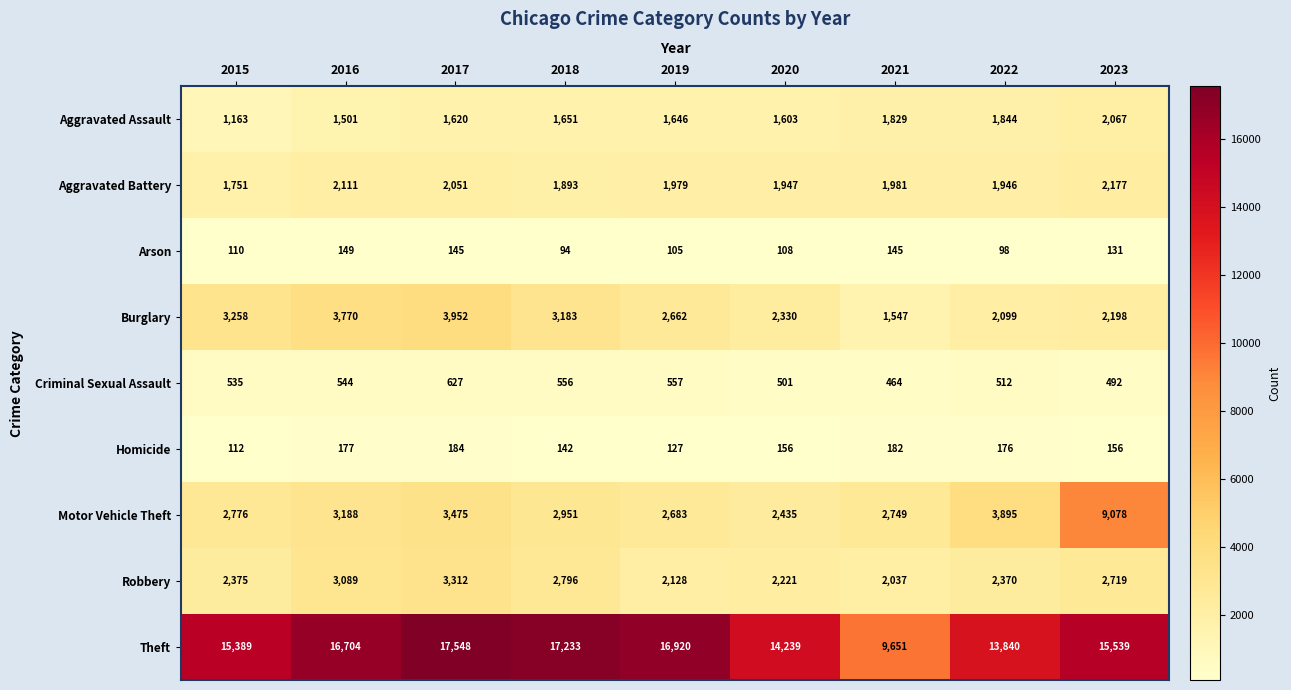

Is it true that Arson equals 44 at 2019?

False